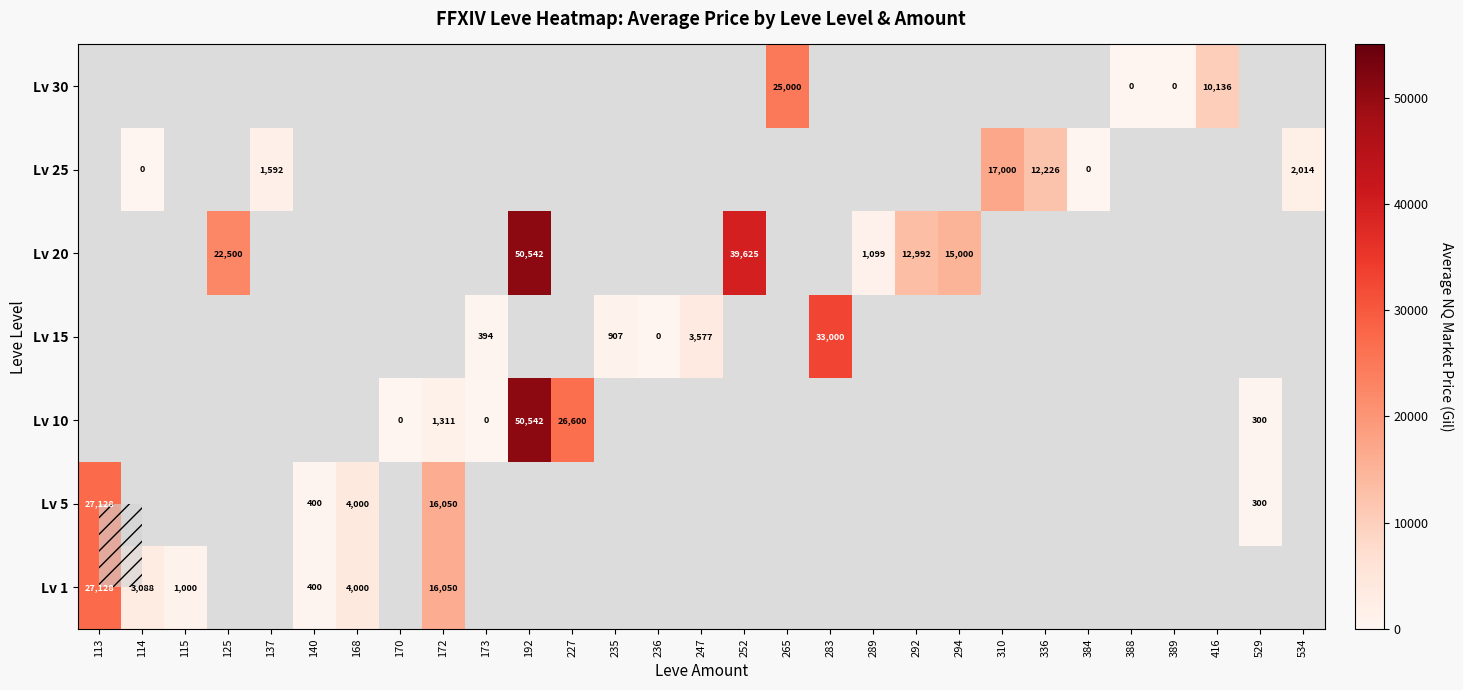

How many distinct data groups are displayed?

7